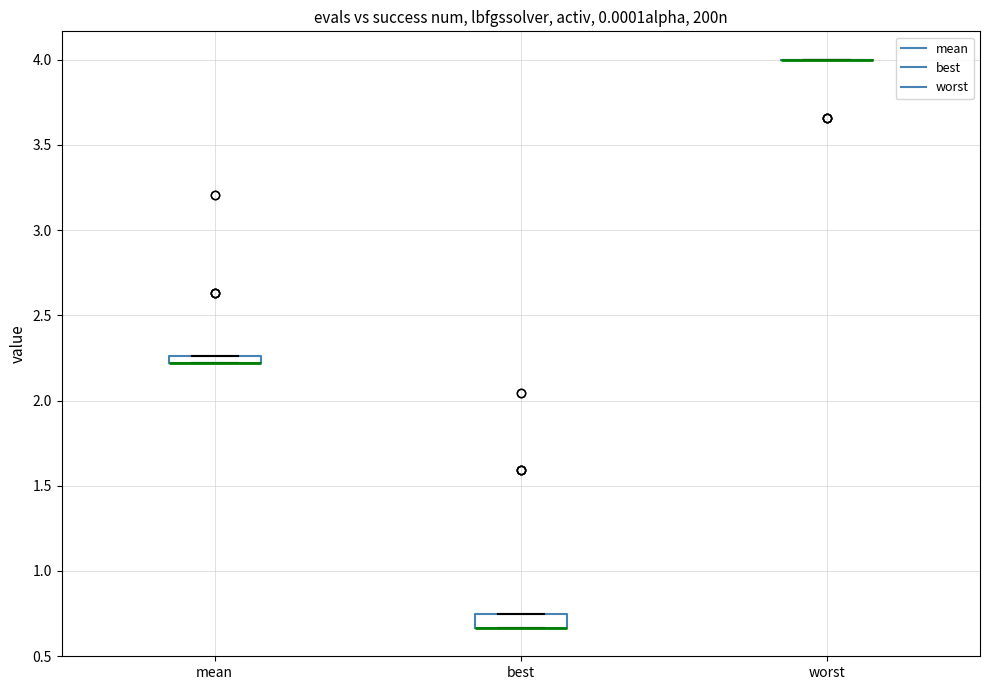

Where is the lower edge of the box for mean on the y-axis? The values are not printed on the chart, so give them approximately, as read against the axis.

2.20